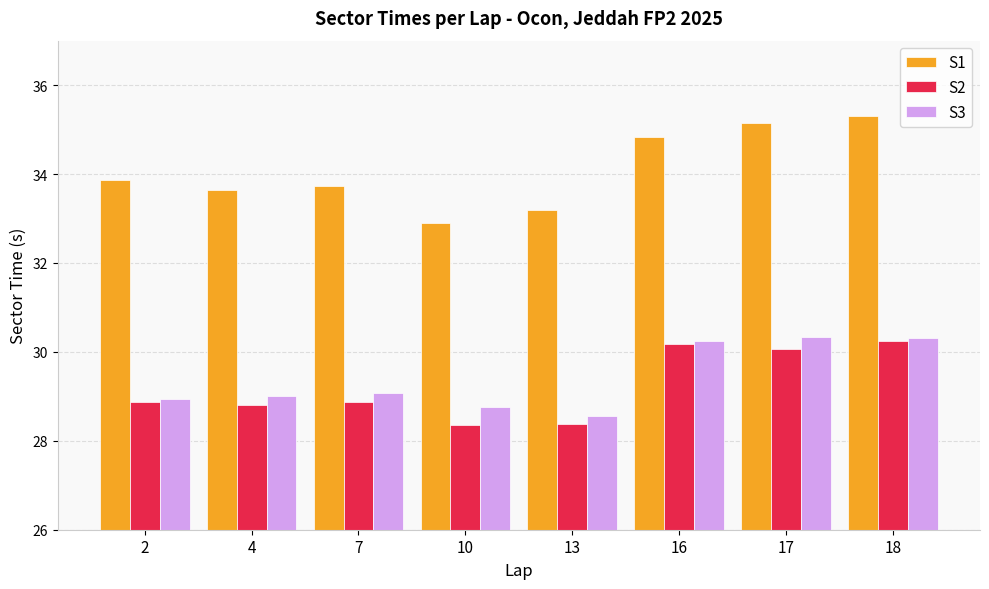

The S2 series shows 28.9 at 7. True or false?

True